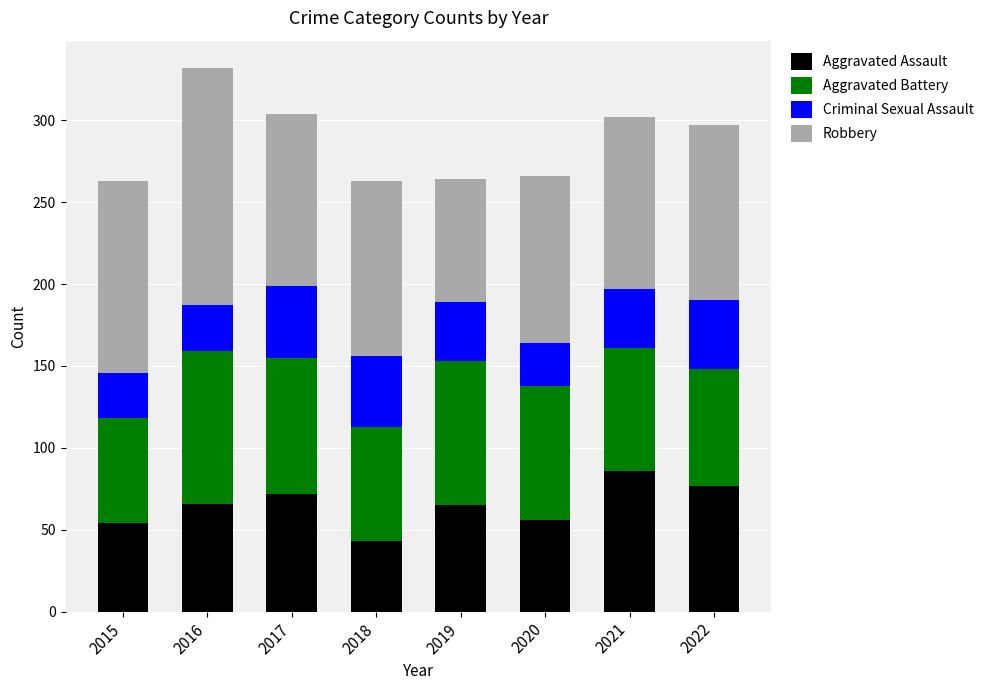

What is the average value of the Aggravated Assault series?

65